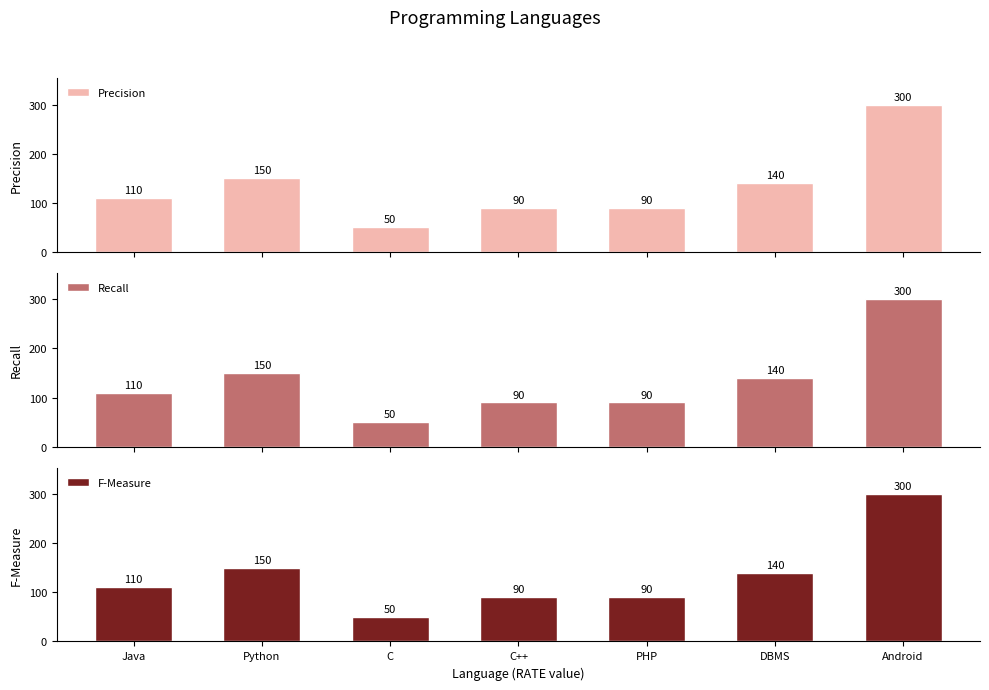

How many bars are there in each group?

3